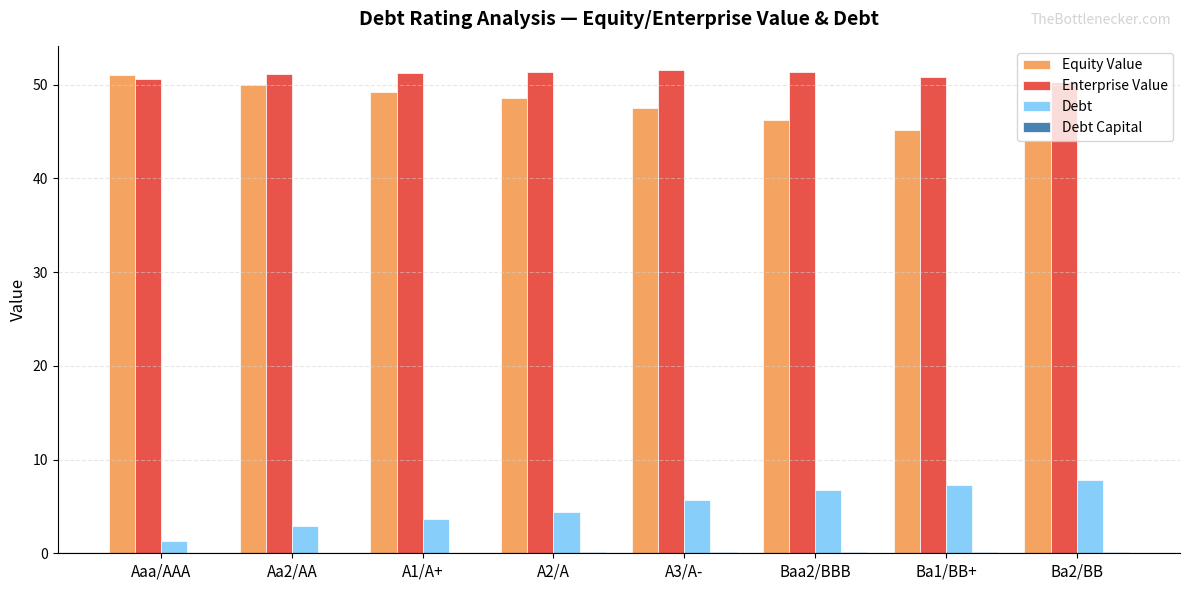

The Enterprise Value series shows 51.1 at Aa2/AA. True or false?

True